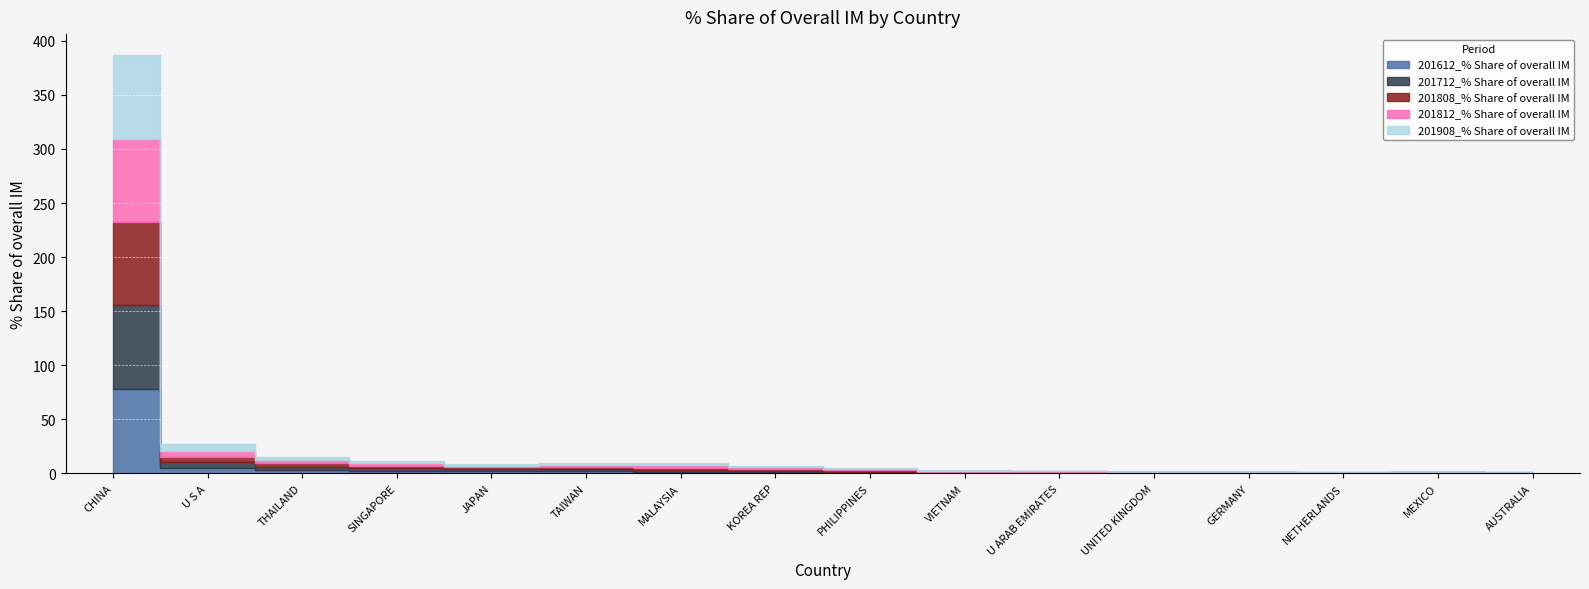

The value of 201612_% Share of overall IM at PHILIPPINES is 0.8. True or false?

True